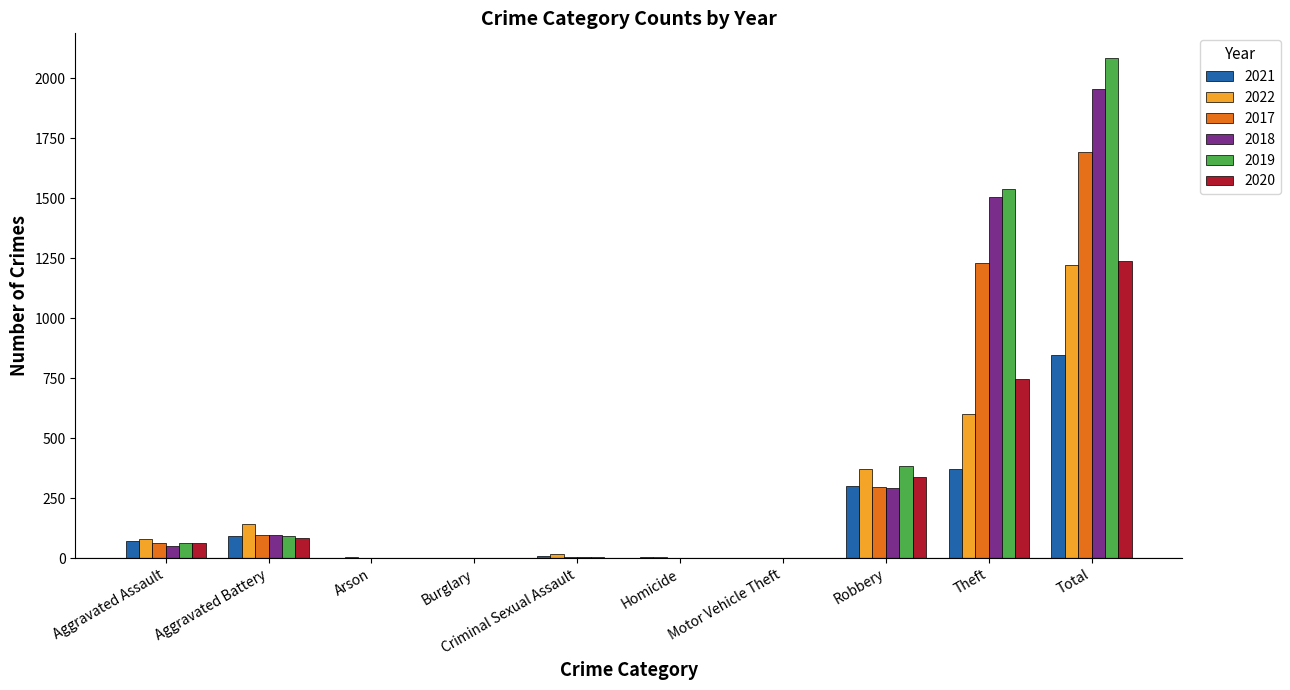

How many categories are shown in the chart?

10